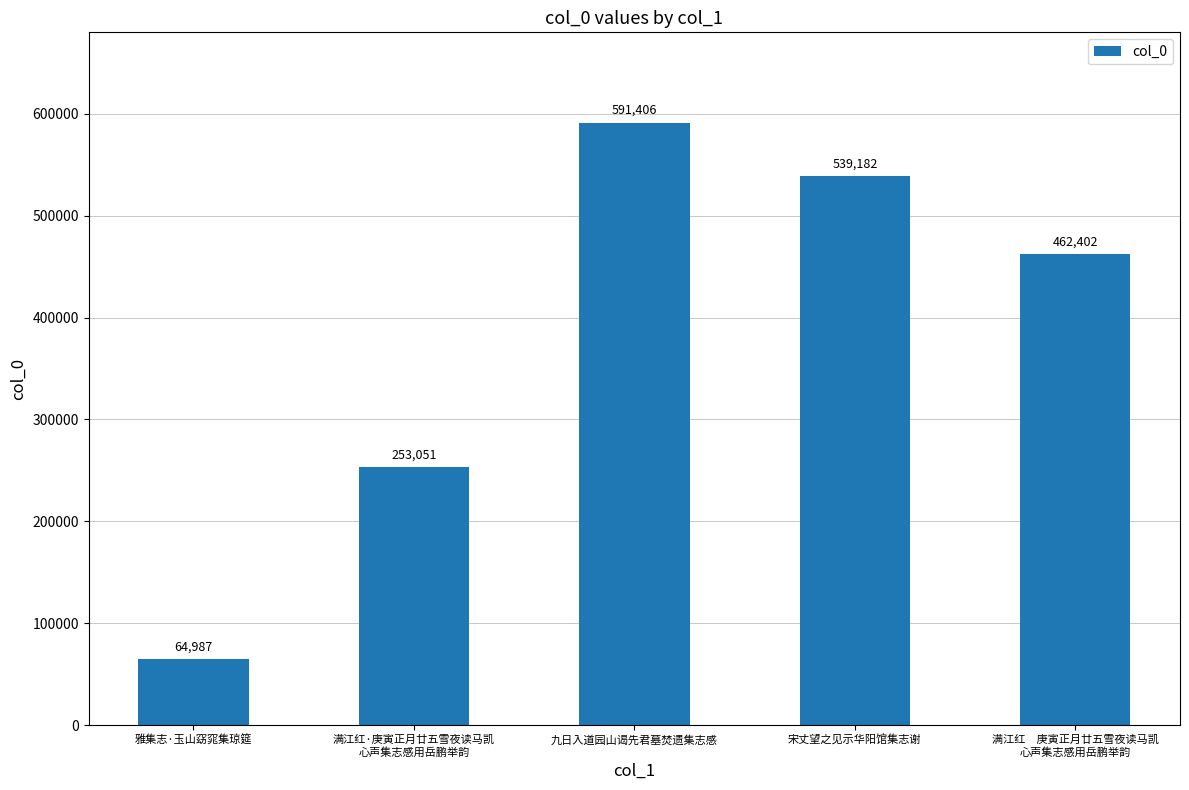

Which has a higher value, 满江红　庚寅正月廿五雪夜读马凯
心声集志感用岳鹏举韵 or 满江红·庚寅正月廿五雪夜读马凯
心声集志感用岳鹏举韵?

满江红　庚寅正月廿五雪夜读马凯
心声集志感用岳鹏举韵